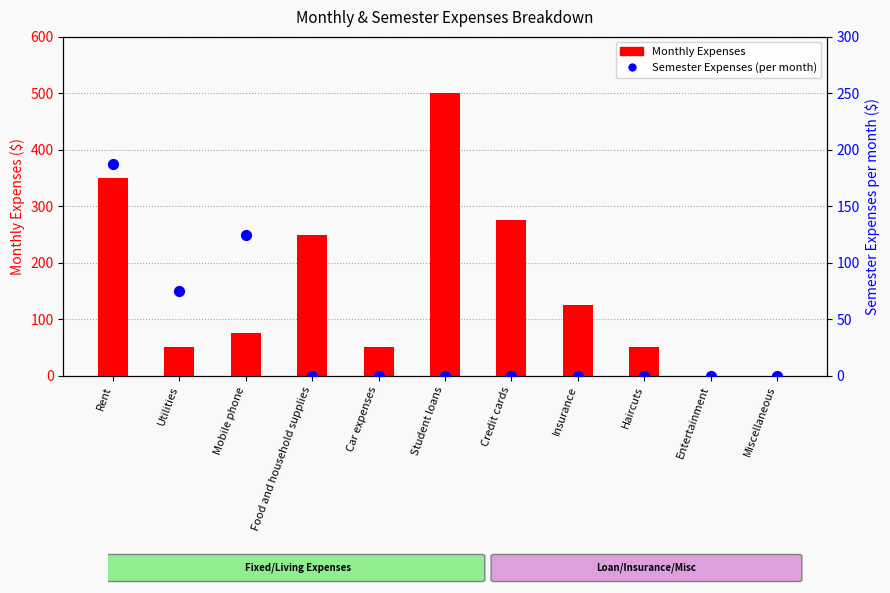

Which series reaches the maximum Y coordinate?

Monthly Expenses